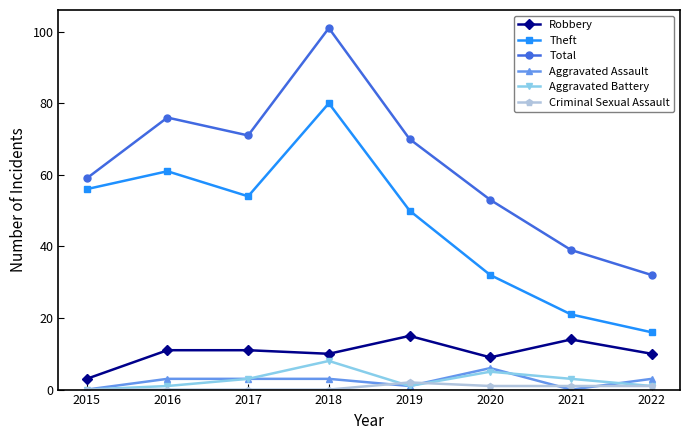

Reading left to right, what are all the values shown in this chart?

Robbery: 2015=3	2016=11	2017=11	2018=10	2019=15	2020=9	2021=14	2022=10
Theft: 2015=56	2016=61	2017=54	2018=80	2019=50	2020=32	2021=21	2022=16
Total: 2015=59	2016=76	2017=71	2018=101	2019=70	2020=53	2021=39	2022=32
Aggravated Assault: 2015=0	2016=3	2017=3	2018=3	2019=1	2020=6	2021=0	2022=3
Aggravated Battery: 2015=0	2016=1	2017=3	2018=8	2019=1	2020=5	2021=3	2022=1
Criminal Sexual Assault: 2015=0	2016=0	2017=0	2018=0	2019=2	2020=1	2021=1	2022=1